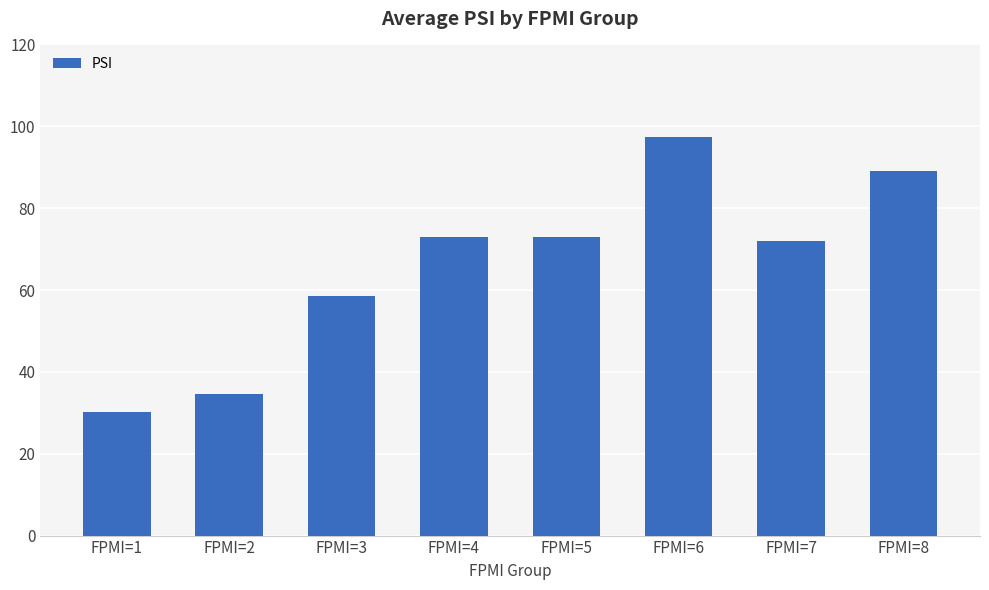

How many categories are shown in the chart?

8